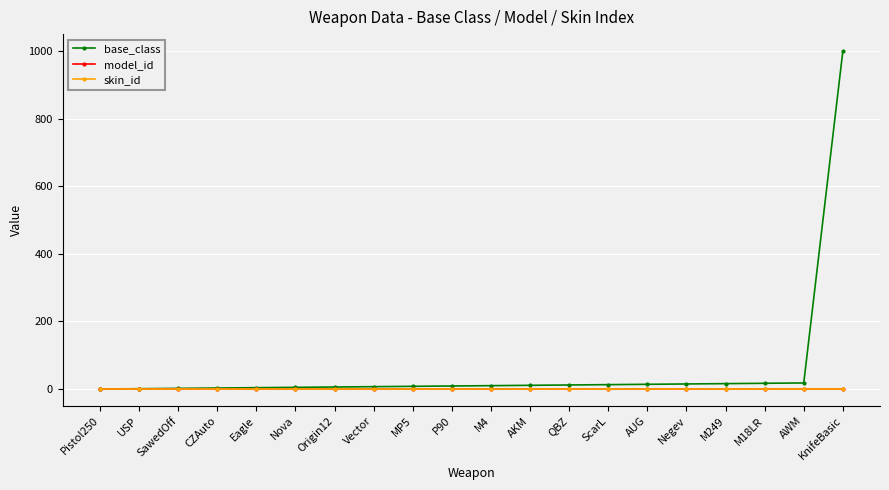

What is the spread (max minus min) of values at P90?

8